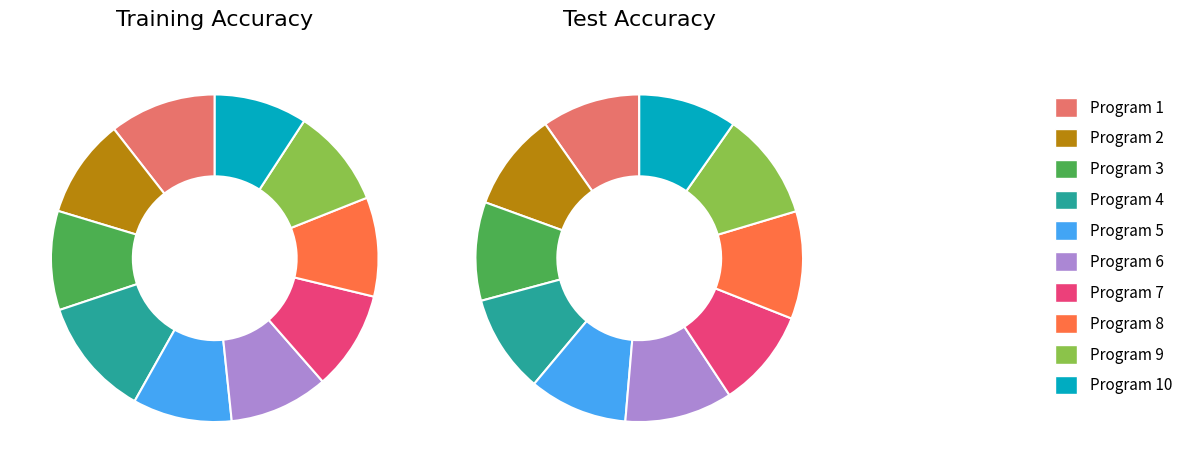

To the nearest percent, what is the average slice percentage?

10%